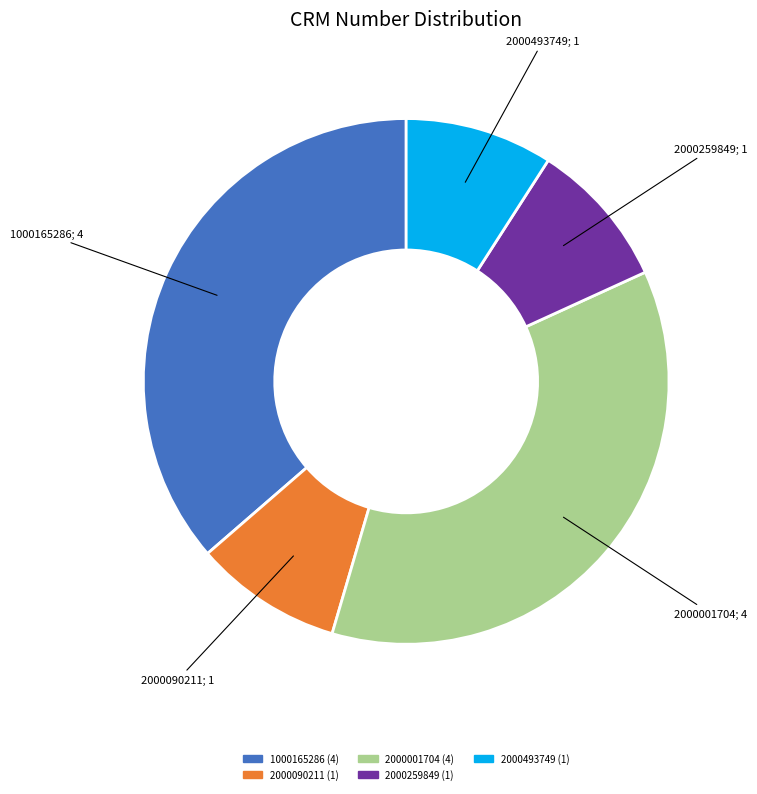

Is there a majority slice in this chart?

No